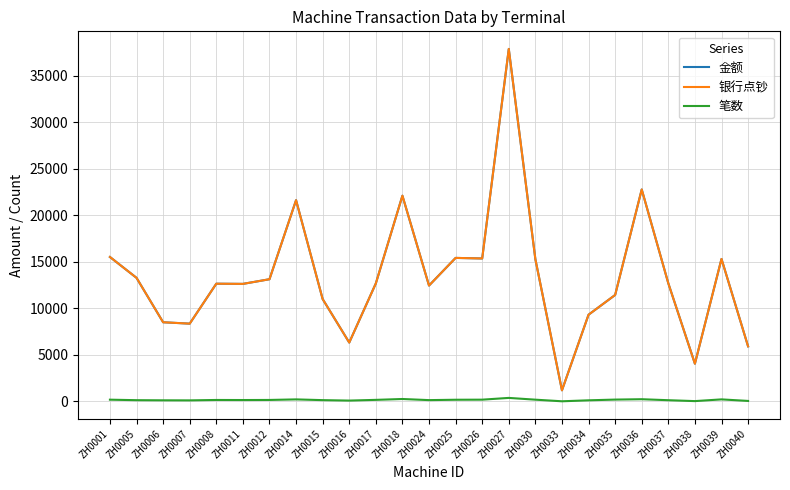

At which category does the chart reach its minimum across all series?

ZH0033